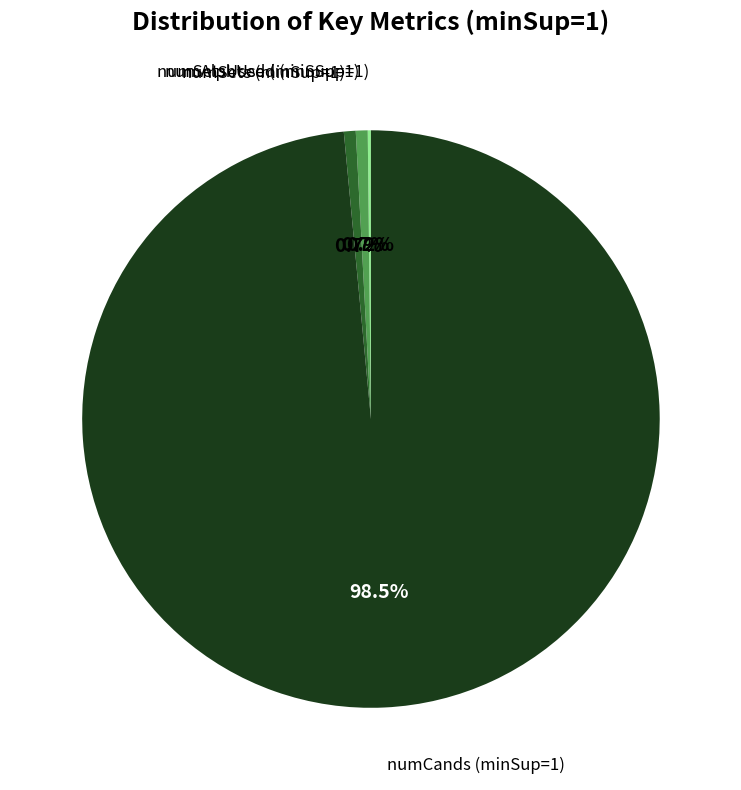

Is there any slice that represents more than half of the pie?

Yes